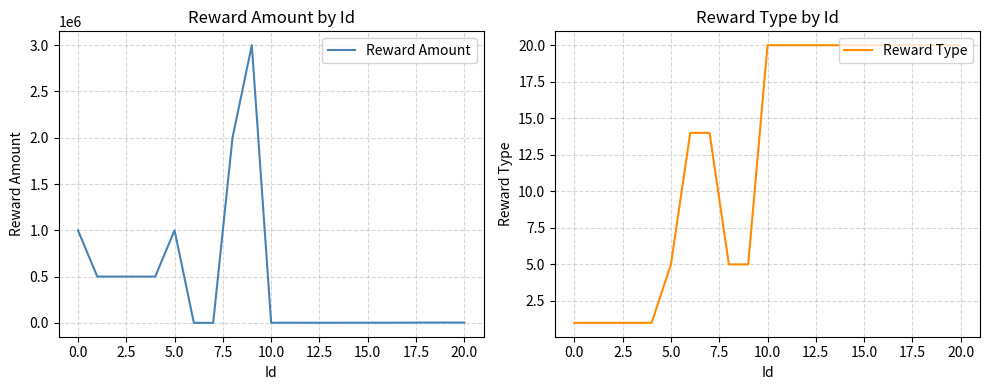

How many data points does each series have?

21